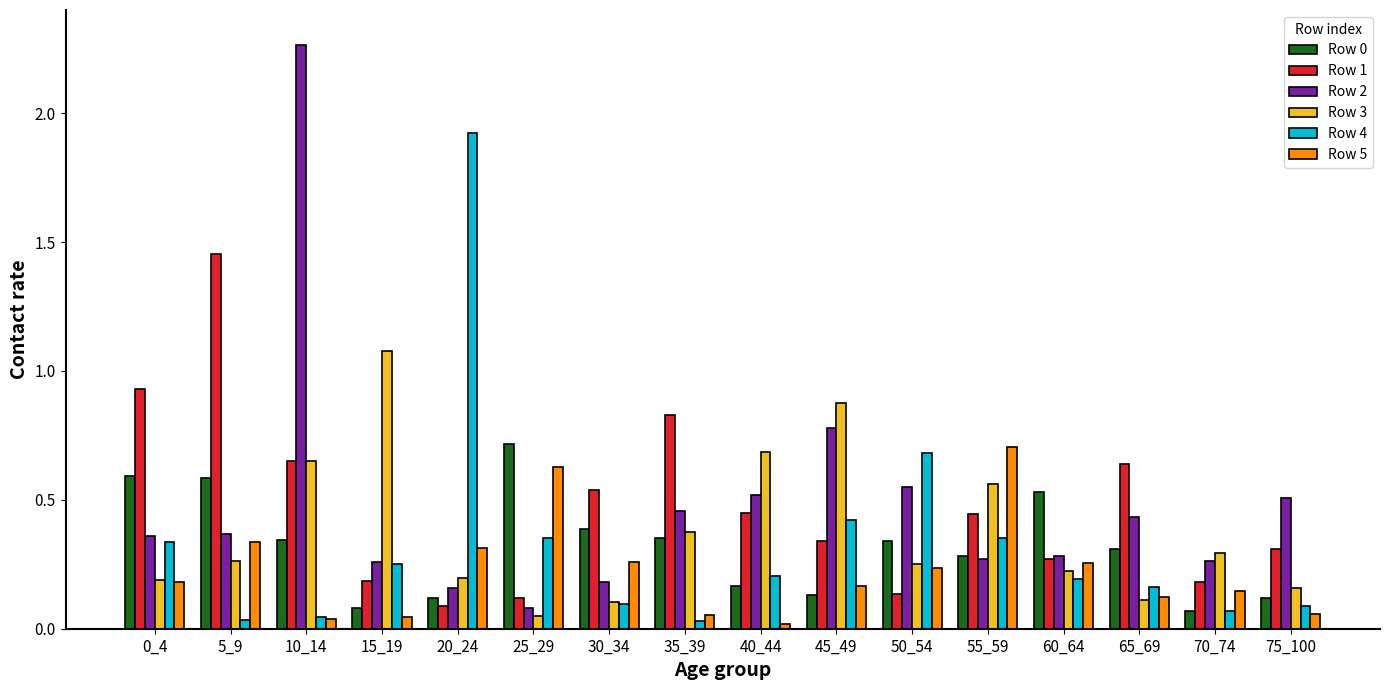

What is the total value across all series at 30_34?

1.6